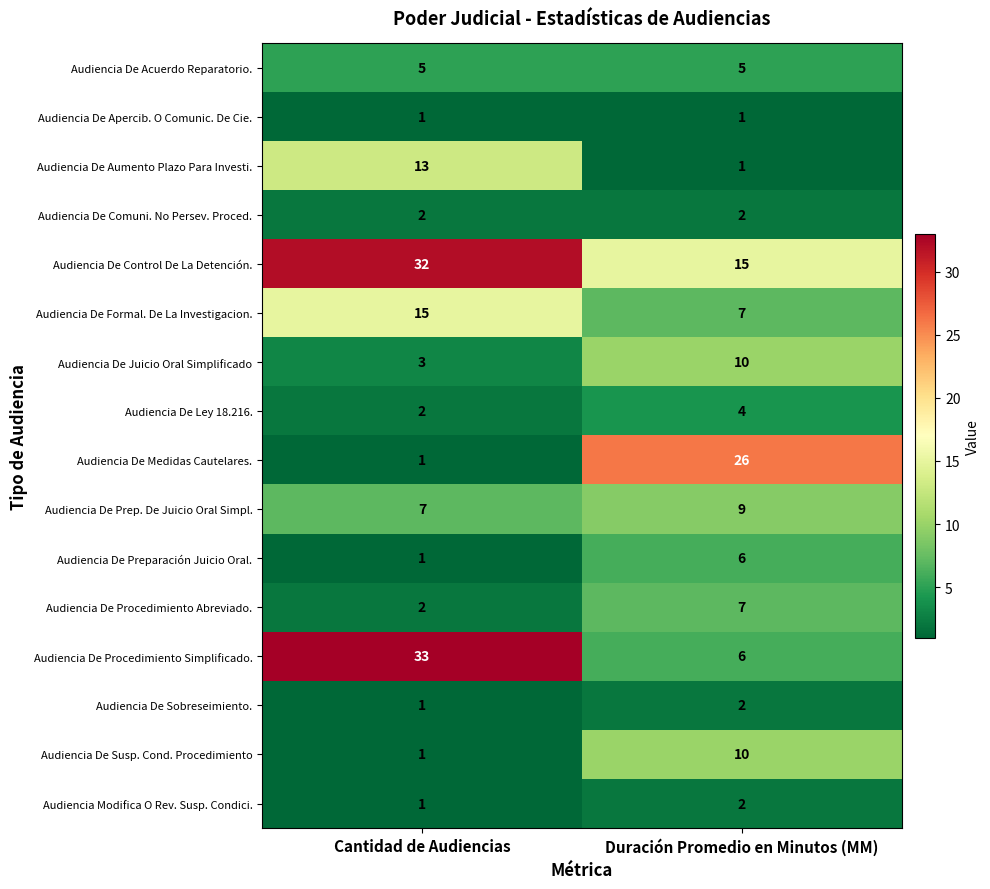

Which series has the largest total across all categories?

Audiencia De Control De La Detención.